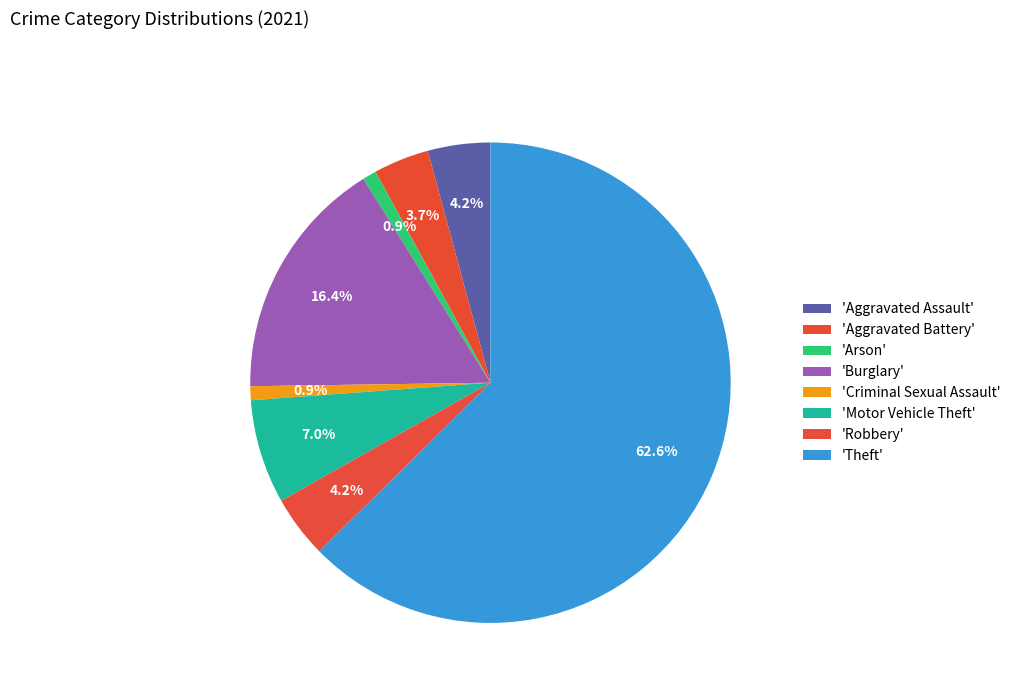

How many slices are in this pie chart?

8